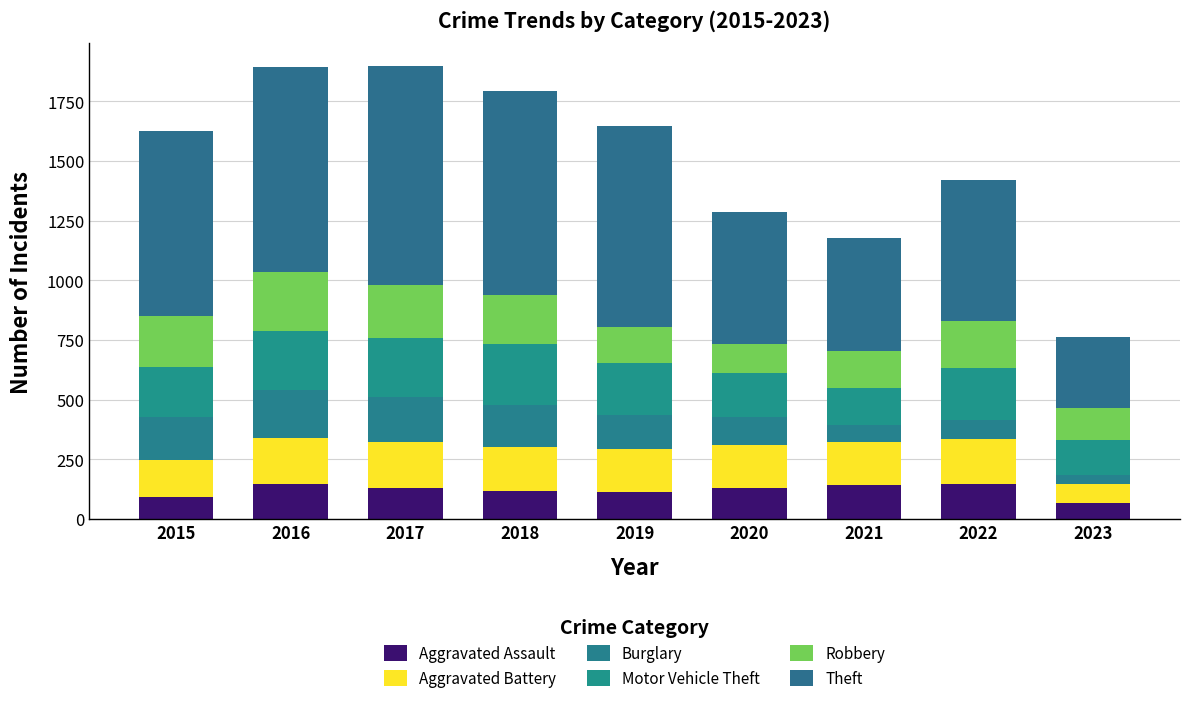

What is the difference between the maximum and minimum values in the Robbery series?

123